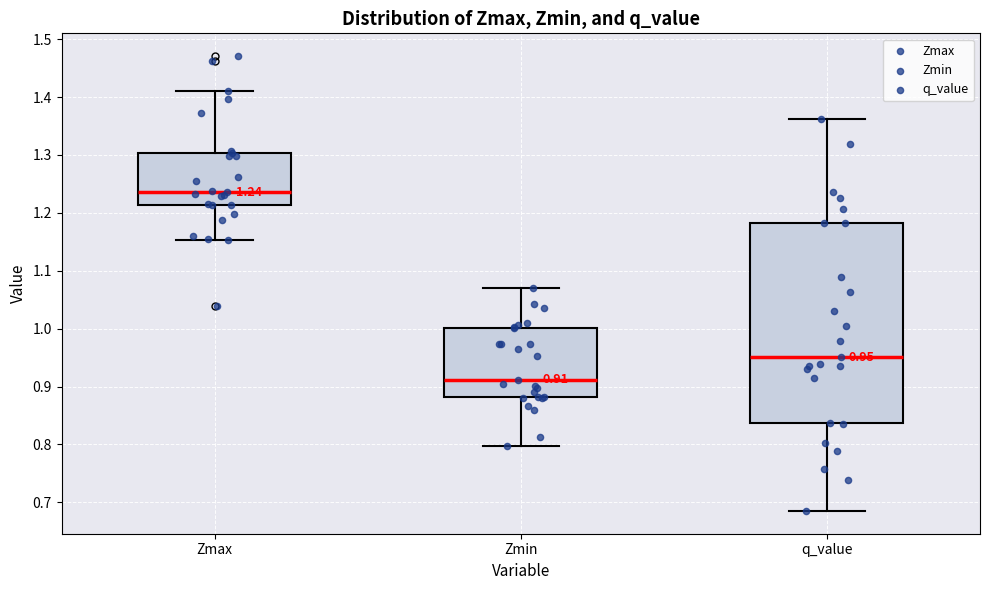

Which box has the highest median line?

Zmax